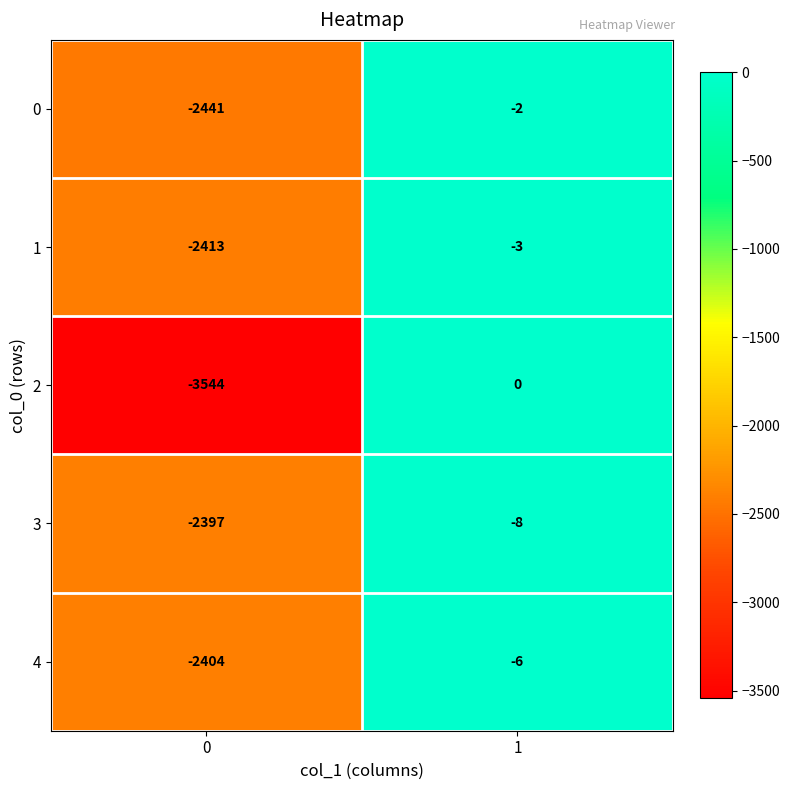

The 3 series shows -11 at 1. True or false?

False